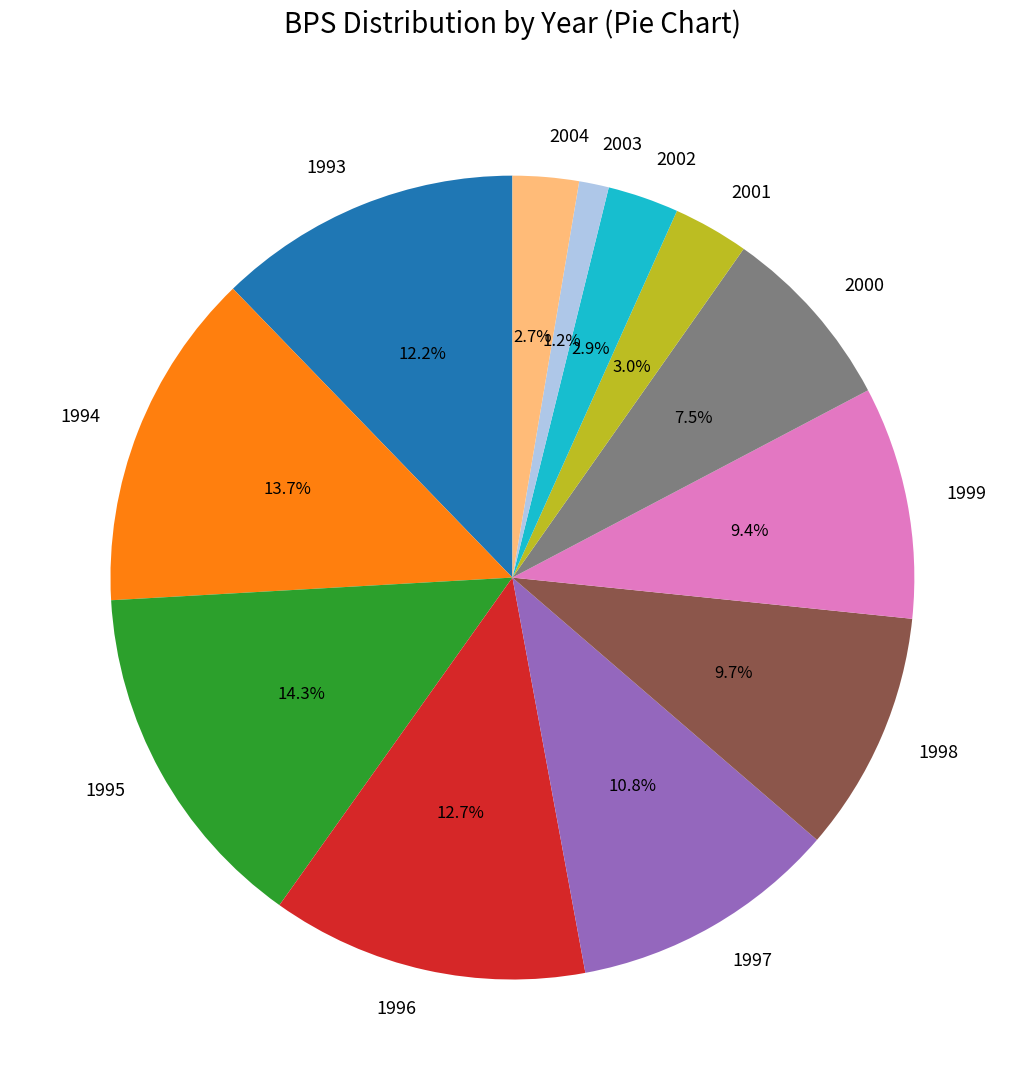

Does any single category account for the majority?

No